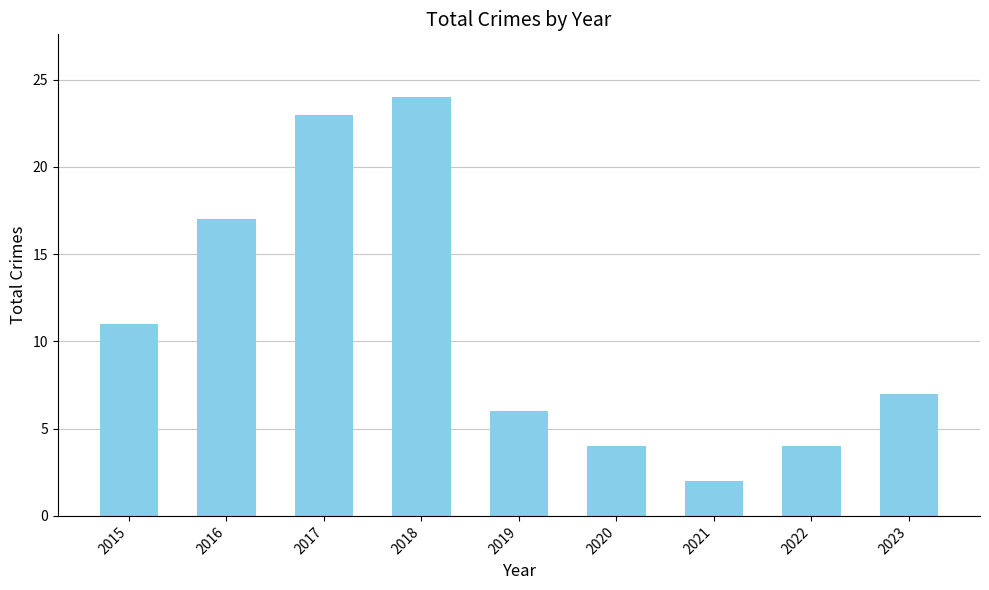

What is the sum of all values?

98